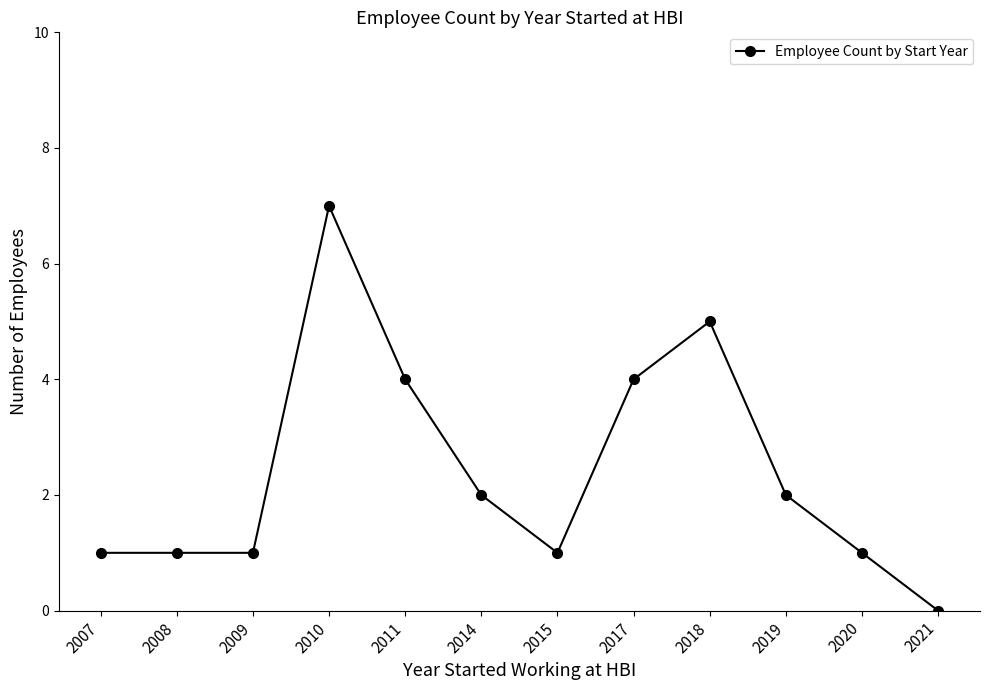

Which category has the lowest value across all series?

2021